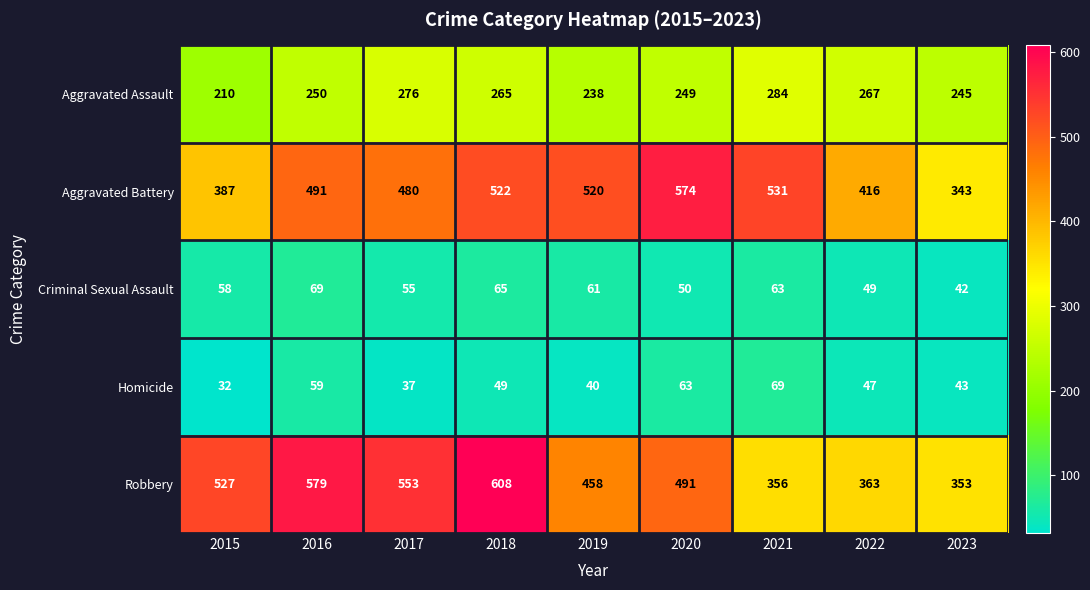

What is the spread (max minus min) of values at 2017?

516